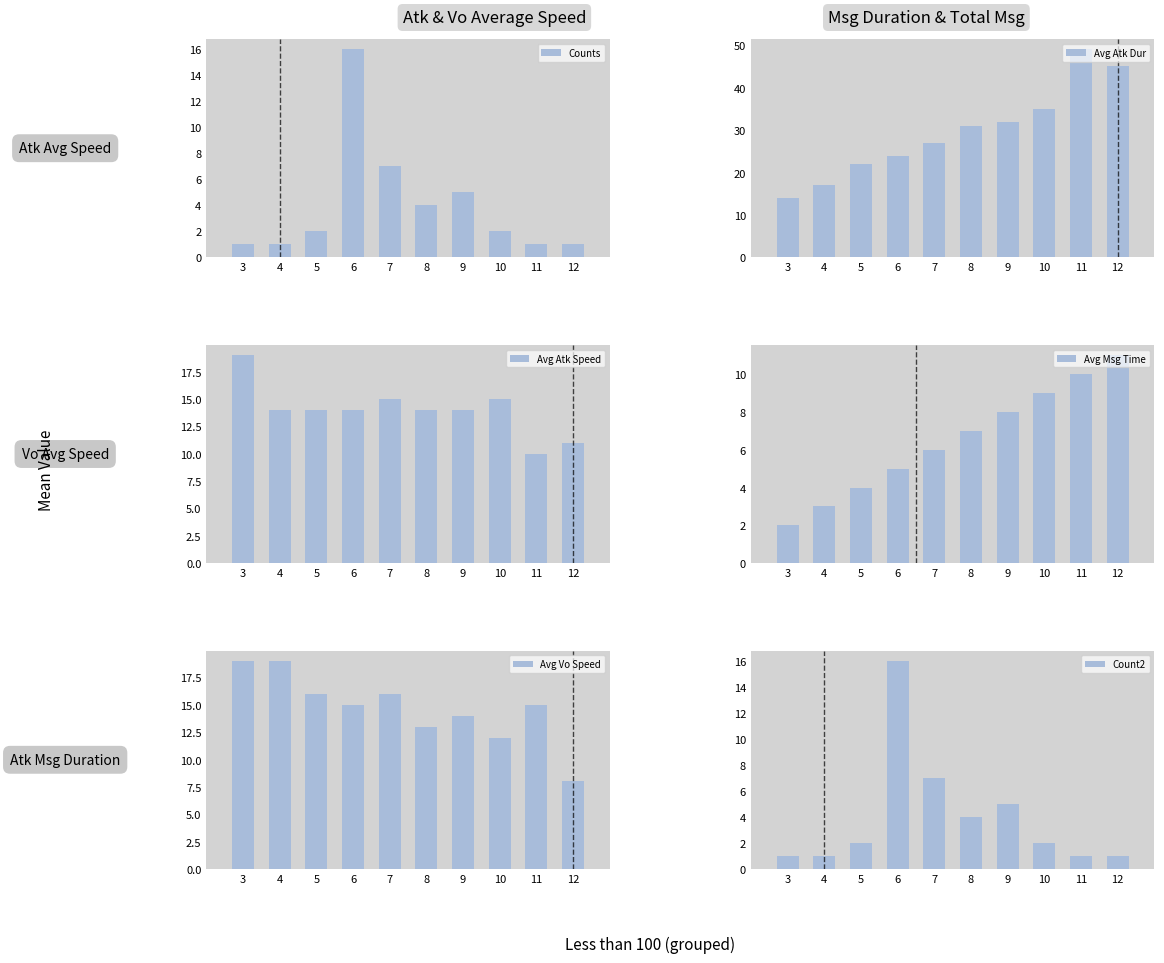

Which series has the largest range (max minus min)?

Avg Atk Dur